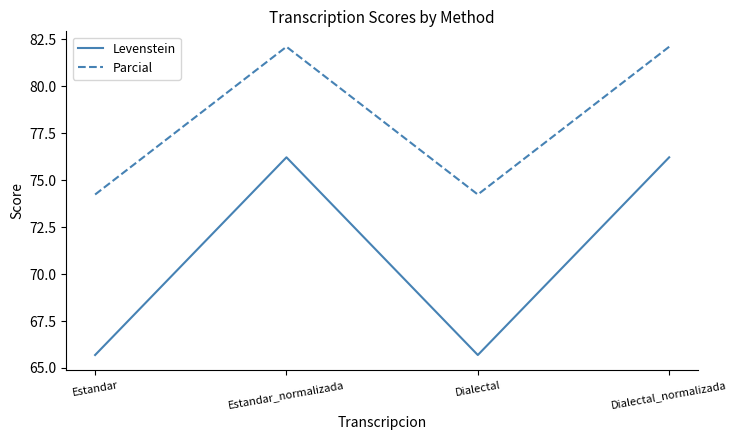

At Estandar, list the series in order from smallest to largest.

Levenstein, Parcial